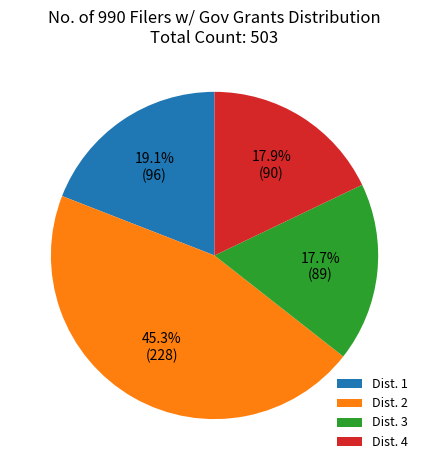

Does any single category account for the majority?

No